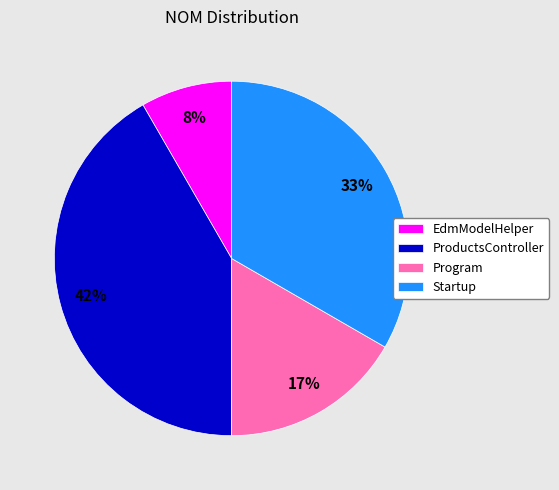

Combined, do EdmModelHelper and Program account for over 50%?

No